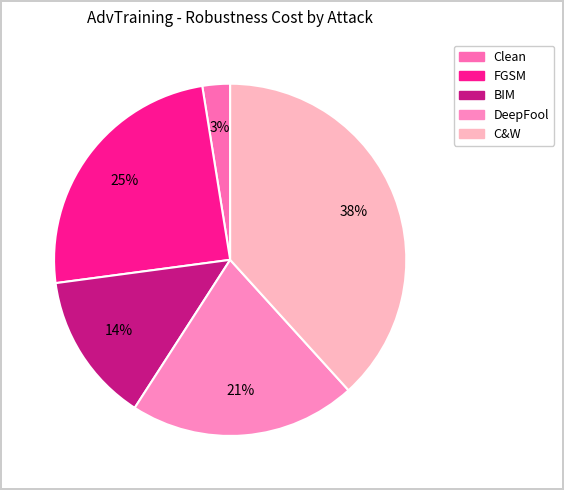

Which slice is the smallest?

Clean